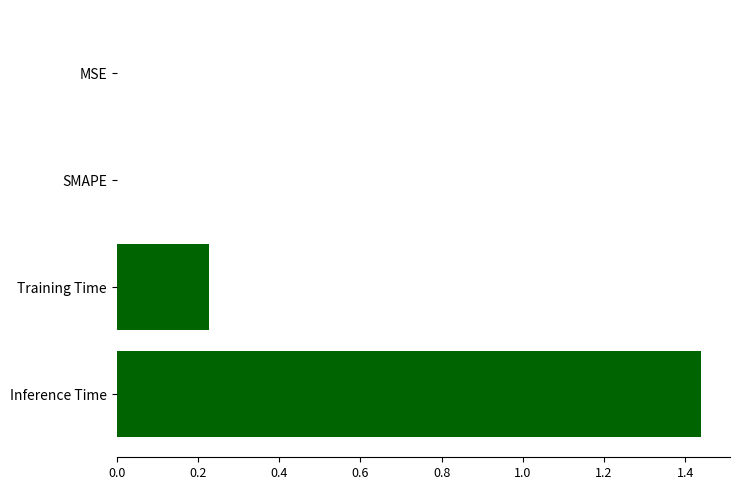

Which has a higher value, MSE or Inference Time?

Inference Time